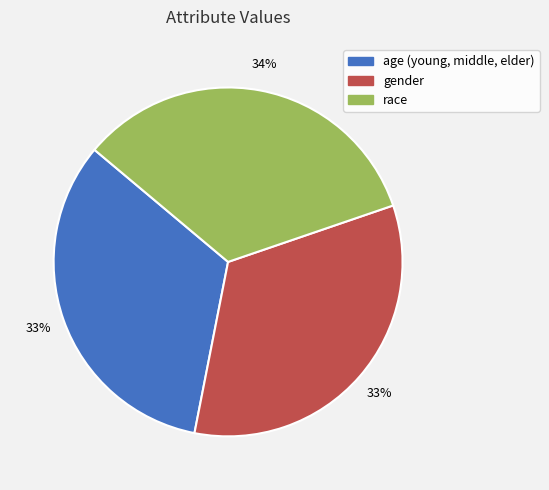

True or false: gender accounts for 27% of the total.

False